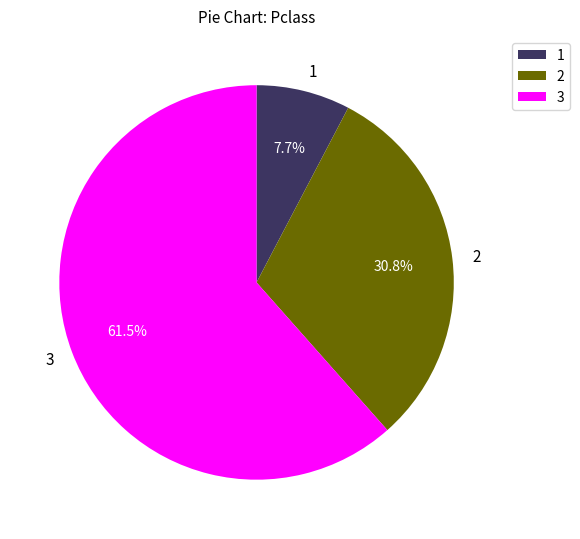

Is the sum of 2 and 3 greater than half?

Yes